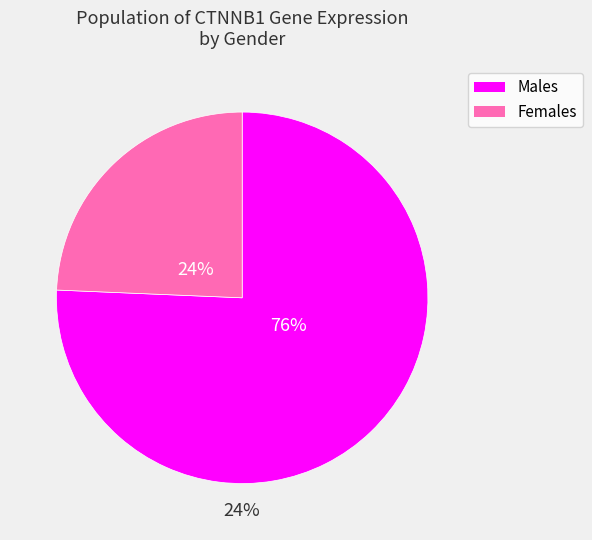

What is the largest slice in the pie chart?

male